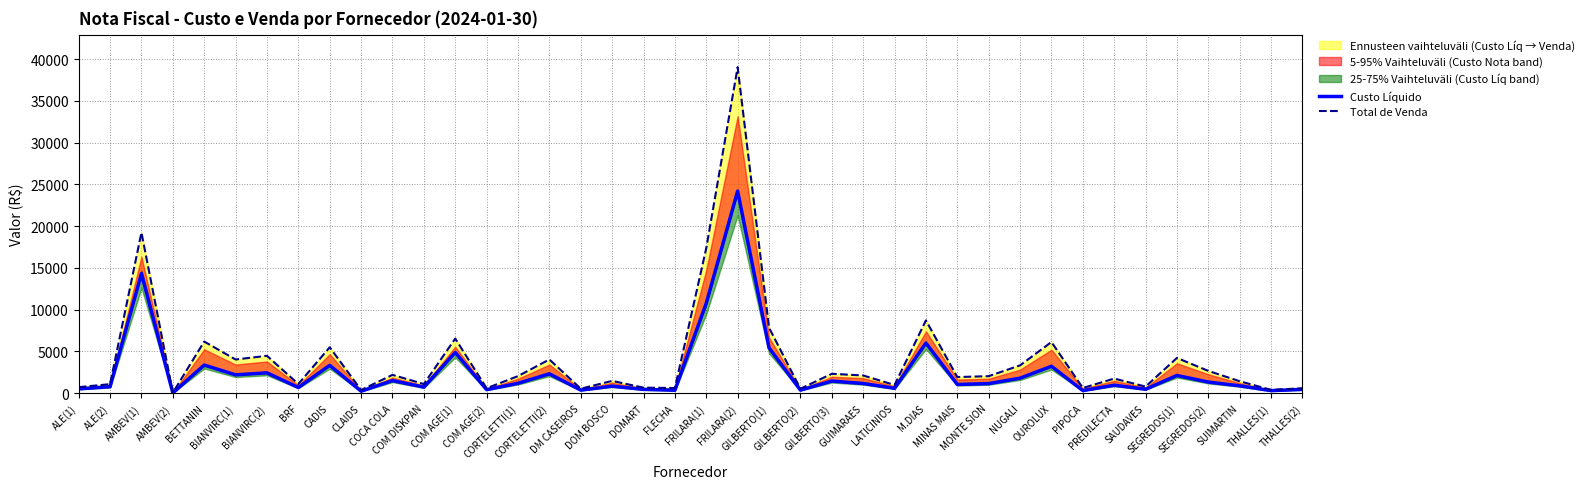

At which category is the sum across all series the highest?

FRILARA(2)